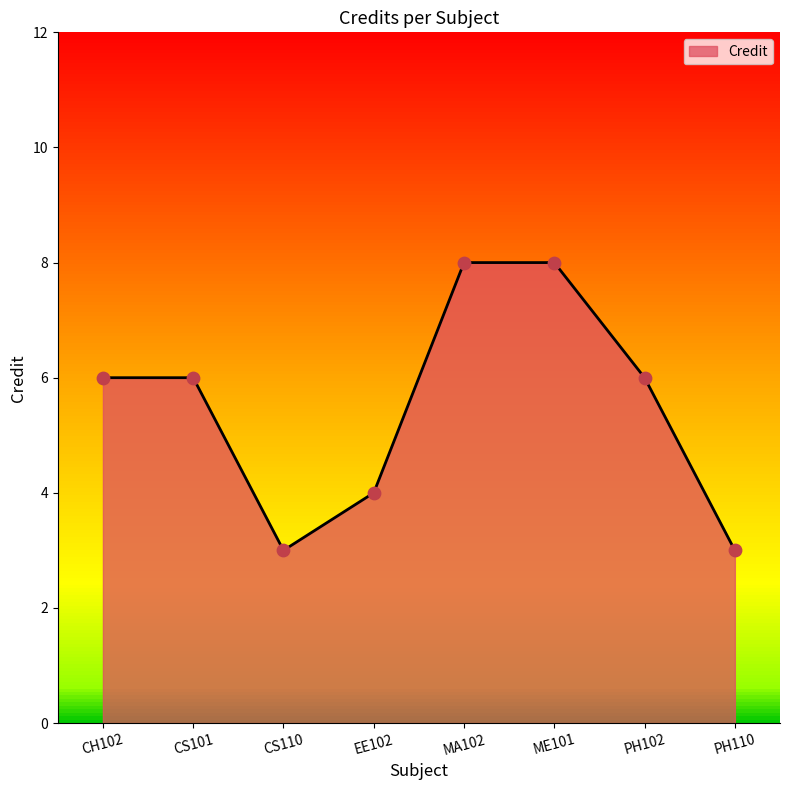

Which has a higher value, PH102 or PH110?

PH102